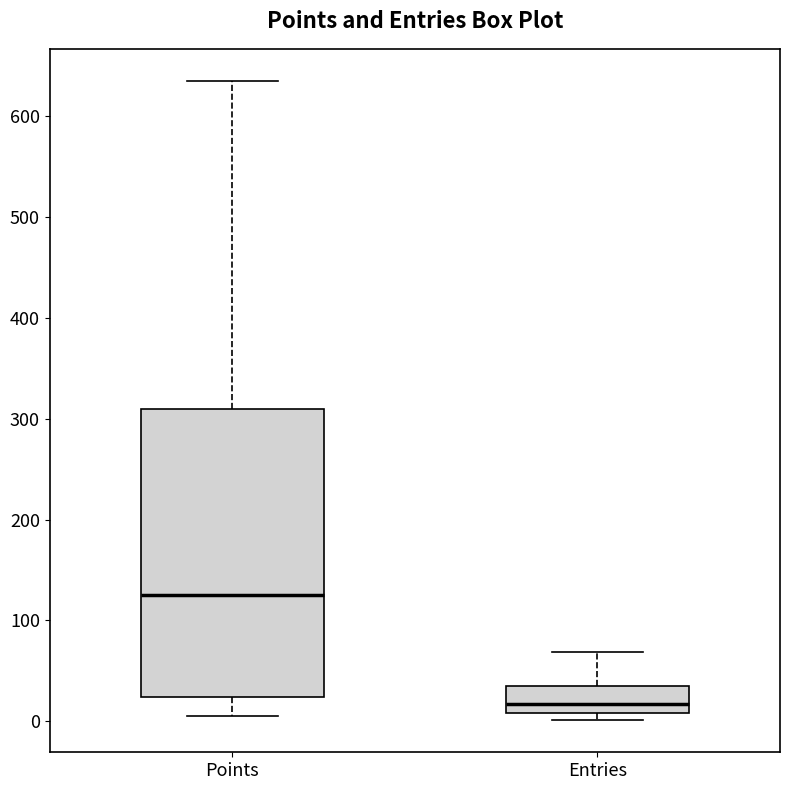

Where does the upper whisker of the box for Entries end on the y-axis? The values are not printed on the chart, so give them approximately, as read against the axis.

70